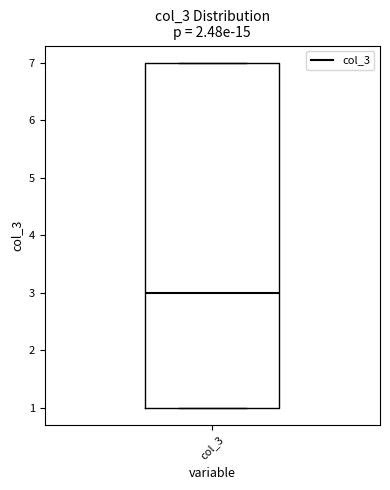

Where is the lower edge of the box for col_3 on the y-axis? The values are not printed on the chart, so give them approximately, as read against the axis.

1